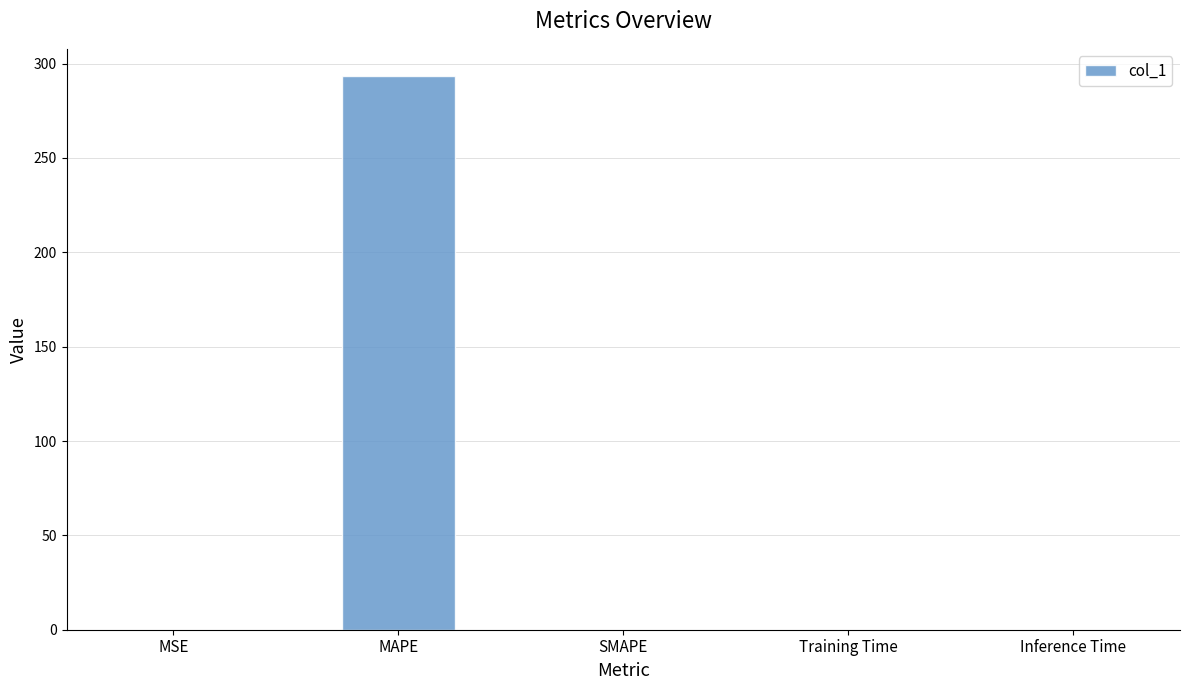

Are the bars horizontal?

No